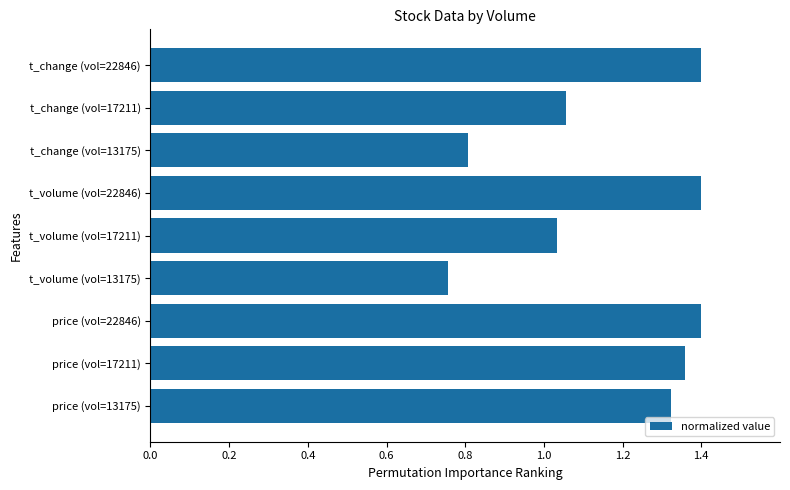

Which has a higher value, t_change (vol=22846) or t_change (vol=17211)?

t_change (vol=22846)